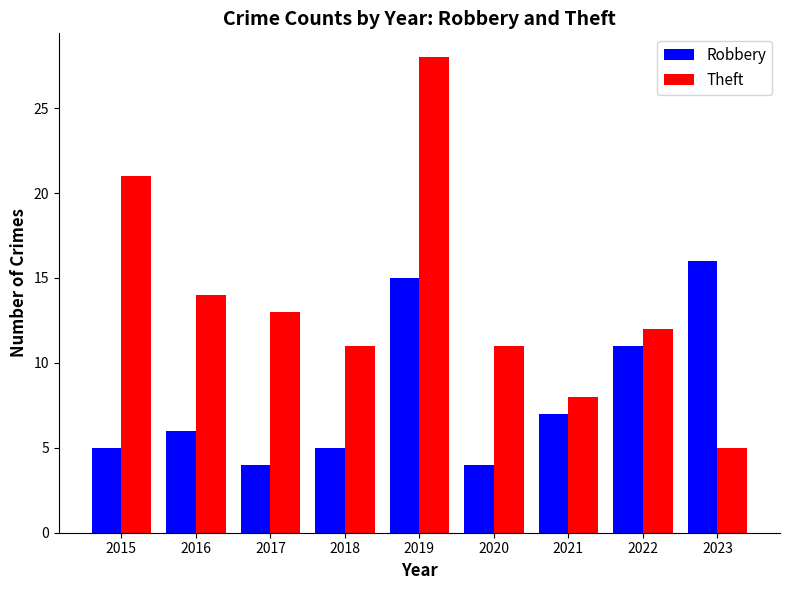

What are all the series names shown in the legend?

Robbery, Theft